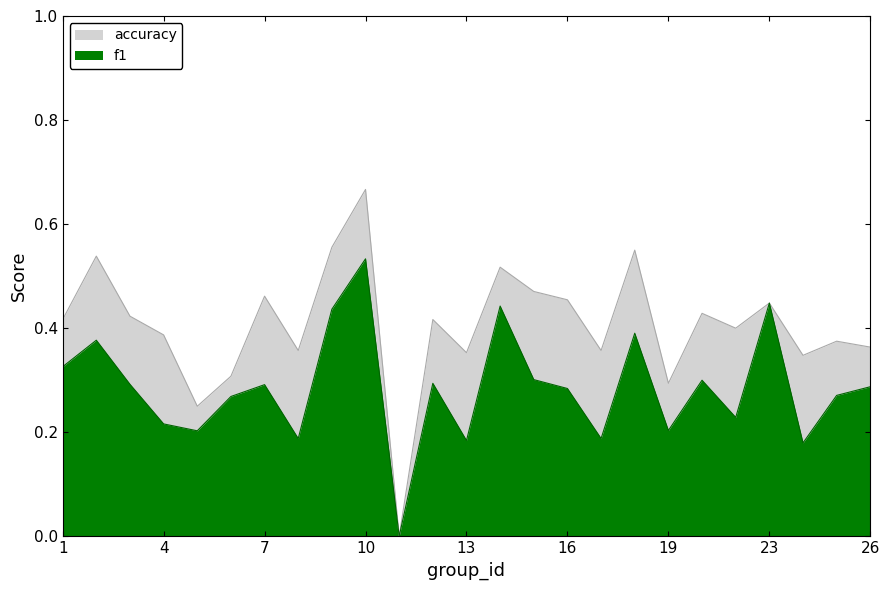

Is it true that accuracy equals 0.3 at 6?

True